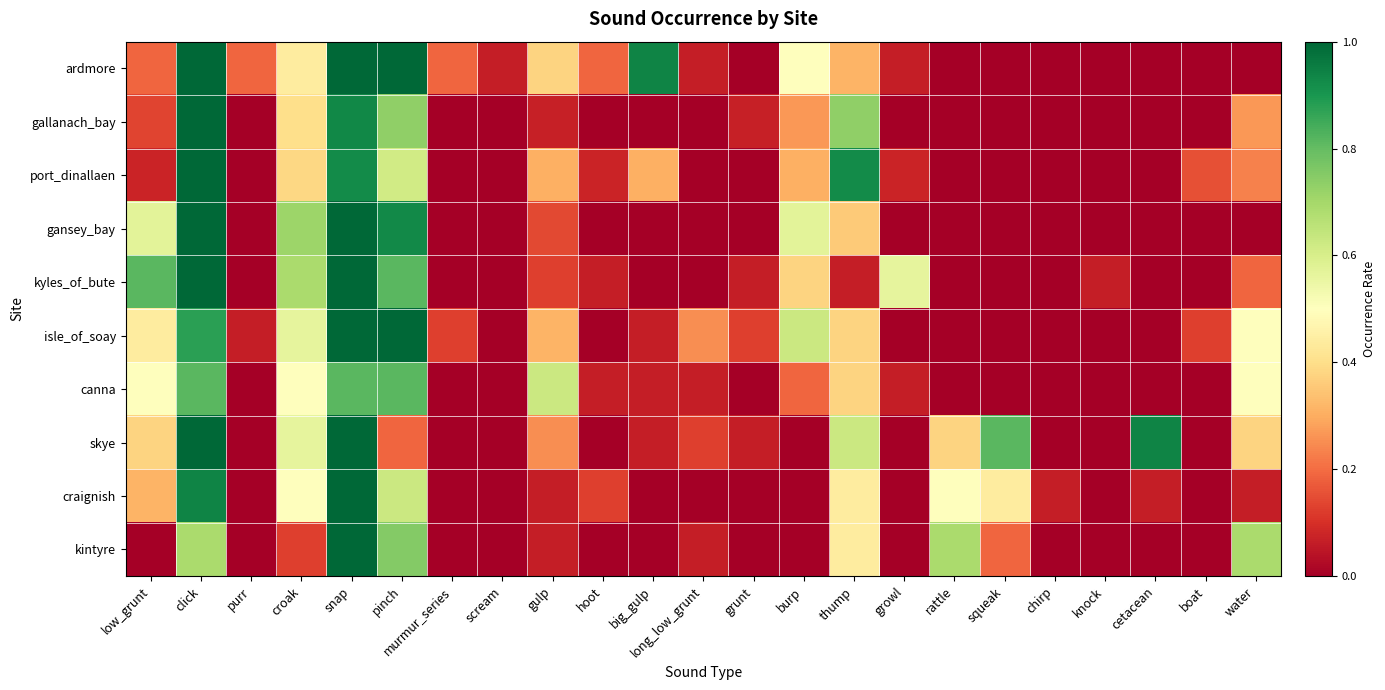

Reading left to right, what are all the values shown in this chart?

ardmore: low_grunt=0.2	click=1.0	purr=0.2	croak=0.4	snap=1.0	pinch=1.0	murmur_series=0.2	scream=0.1	gulp=0.4	hoot=0.2	big_gulp=0.9	long_low_grunt=0.1	grunt=0.0	burp=0.5	thump=0.3	growl=0.1	rattle=0.0	squeak=0.0	chirp=0.0	knock=0.0	cetacean=0.0	boat=0.0	water=0.0
gallanach_bay: low_grunt=0.1	click=1.0	purr=0.0	croak=0.4	snap=0.9	pinch=0.7	murmur_series=0.0	scream=0.0	gulp=0.1	hoot=0.0	big_gulp=0.0	long_low_grunt=0.0	grunt=0.1	burp=0.3	thump=0.7	growl=0.0	rattle=0.0	squeak=0.0	chirp=0.0	knock=0.0	cetacean=0.0	boat=0.0	water=0.3
port_dinallaen: low_grunt=0.1	click=1.0	purr=0.0	croak=0.4	snap=0.9	pinch=0.6	murmur_series=0.0	scream=0.0	gulp=0.3	hoot=0.1	big_gulp=0.3	long_low_grunt=0.0	grunt=0.0	burp=0.3	thump=0.9	growl=0.1	rattle=0.0	squeak=0.0	chirp=0.0	knock=0.0	cetacean=0.0	boat=0.2	water=0.2
gansey_bay: low_grunt=0.6	click=1.0	purr=0.0	croak=0.7	snap=1.0	pinch=0.9	murmur_series=0.0	scream=0.0	gulp=0.1	hoot=0.0	big_gulp=0.0	long_low_grunt=0.0	grunt=0.0	burp=0.6	thump=0.4	growl=0.0	rattle=0.0	squeak=0.0	chirp=0.0	knock=0.0	cetacean=0.0	boat=0.0	water=0.0
kyles_of_bute: low_grunt=0.8	click=1.0	purr=0.0	croak=0.7	snap=1.0	pinch=0.8	murmur_series=0.0	scream=0.0	gulp=0.1	hoot=0.1	big_gulp=0.0	long_low_grunt=0.0	grunt=0.1	burp=0.4	thump=0.1	growl=0.6	rattle=0.0	squeak=0.0	chirp=0.0	knock=0.1	cetacean=0.0	boat=0.0	water=0.2
isle_of_soay: low_grunt=0.4	click=0.9	purr=0.1	croak=0.6	snap=1.0	pinch=1.0	murmur_series=0.1	scream=0.0	gulp=0.3	hoot=0.0	big_gulp=0.1	long_low_grunt=0.2	grunt=0.1	burp=0.6	thump=0.4	growl=0.0	rattle=0.0	squeak=0.0	chirp=0.0	knock=0.0	cetacean=0.0	boat=0.1	water=0.5
canna: low_grunt=0.5	click=0.8	purr=0.0	croak=0.5	snap=0.8	pinch=0.8	murmur_series=0.0	scream=0.0	gulp=0.6	hoot=0.1	big_gulp=0.1	long_low_grunt=0.1	grunt=0.0	burp=0.2	thump=0.4	growl=0.1	rattle=0.0	squeak=0.0	chirp=0.0	knock=0.0	cetacean=0.0	boat=0.0	water=0.5
skye: low_grunt=0.4	click=1.0	purr=0.0	croak=0.6	snap=1.0	pinch=0.2	murmur_series=0.0	scream=0.0	gulp=0.2	hoot=0.0	big_gulp=0.1	long_low_grunt=0.1	grunt=0.1	burp=0.0	thump=0.6	growl=0.0	rattle=0.4	squeak=0.8	chirp=0.0	knock=0.0	cetacean=0.9	boat=0.0	water=0.4
craignish: low_grunt=0.3	click=0.9	purr=0.0	croak=0.5	snap=1.0	pinch=0.6	murmur_series=0.0	scream=0.0	gulp=0.1	hoot=0.1	big_gulp=0.0	long_low_grunt=0.0	grunt=0.0	burp=0.0	thump=0.4	growl=0.0	rattle=0.5	squeak=0.4	chirp=0.1	knock=0.0	cetacean=0.1	boat=0.0	water=0.1
kintyre: low_grunt=0.0	click=0.7	purr=0.0	croak=0.1	snap=1.0	pinch=0.8	murmur_series=0.0	scream=0.0	gulp=0.1	hoot=0.0	big_gulp=0.0	long_low_grunt=0.1	grunt=0.0	burp=0.0	thump=0.4	growl=0.0	rattle=0.7	squeak=0.2	chirp=0.0	knock=0.0	cetacean=0.0	boat=0.0	water=0.7